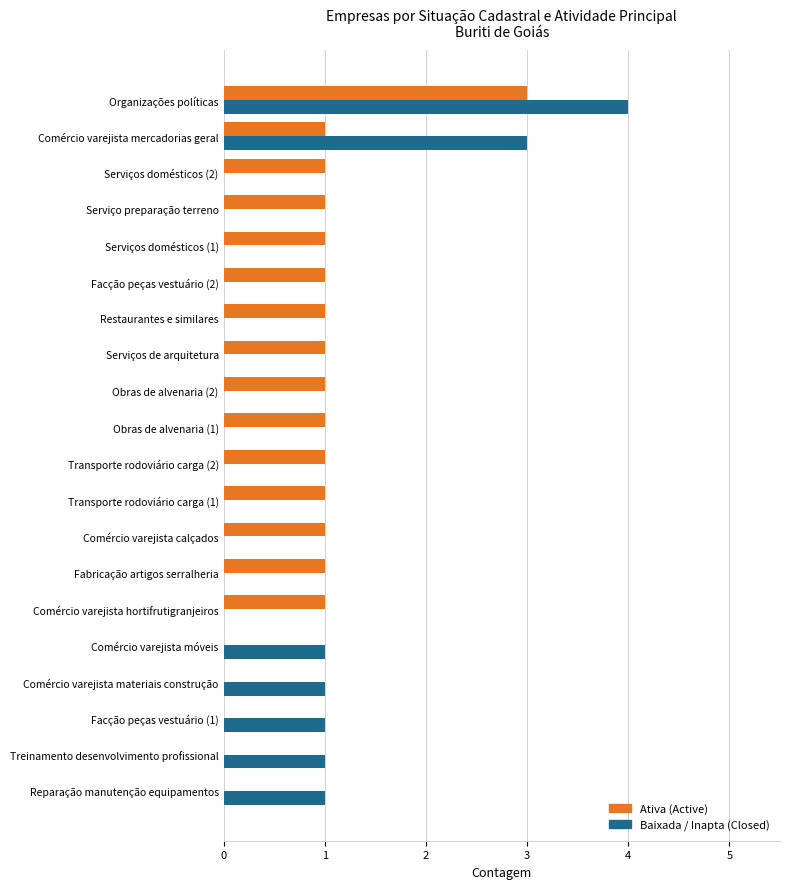

The Baixada / Inapta (Closed) series shows 0 at Treinamento desenvolvimento profissional. True or false?

False